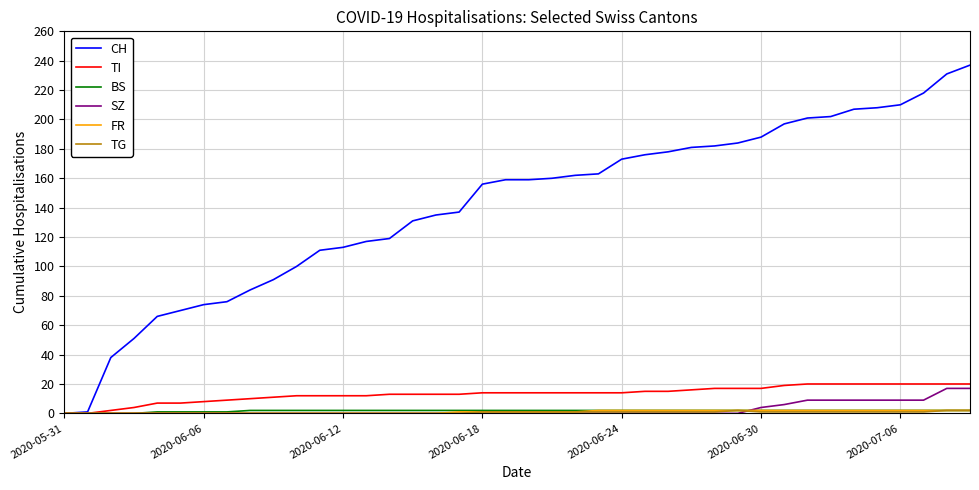

Which series has the largest range (max minus min)?

CH